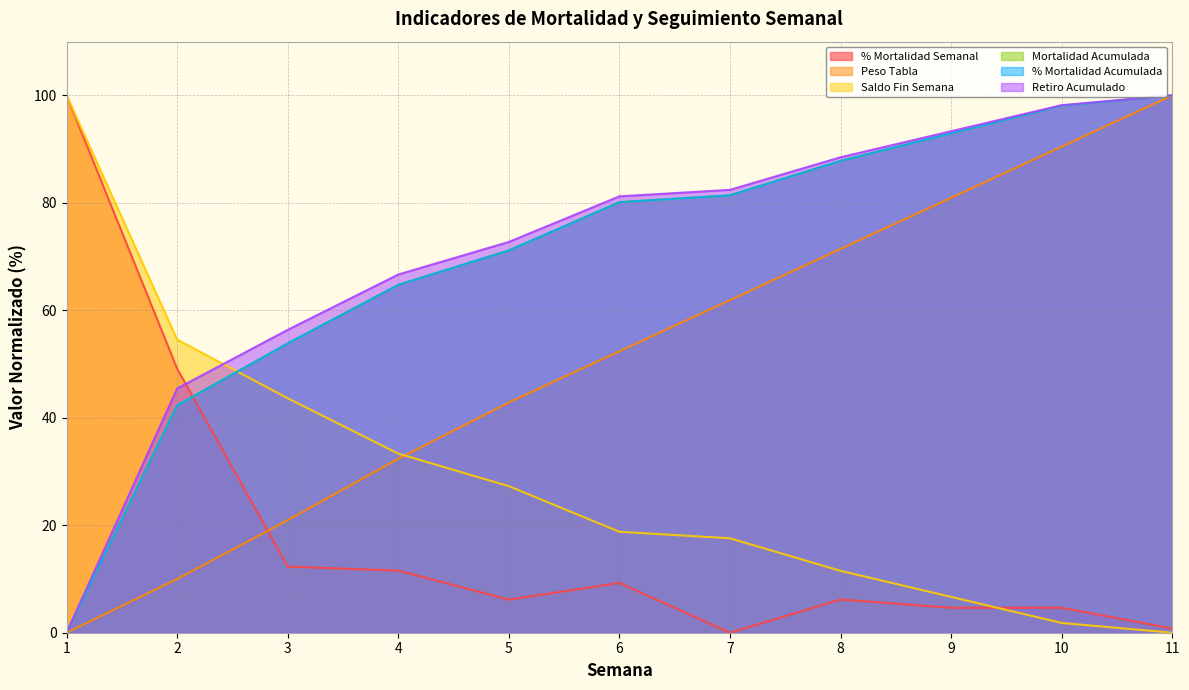

What is the difference between the highest and lowest values at 2?

44.5